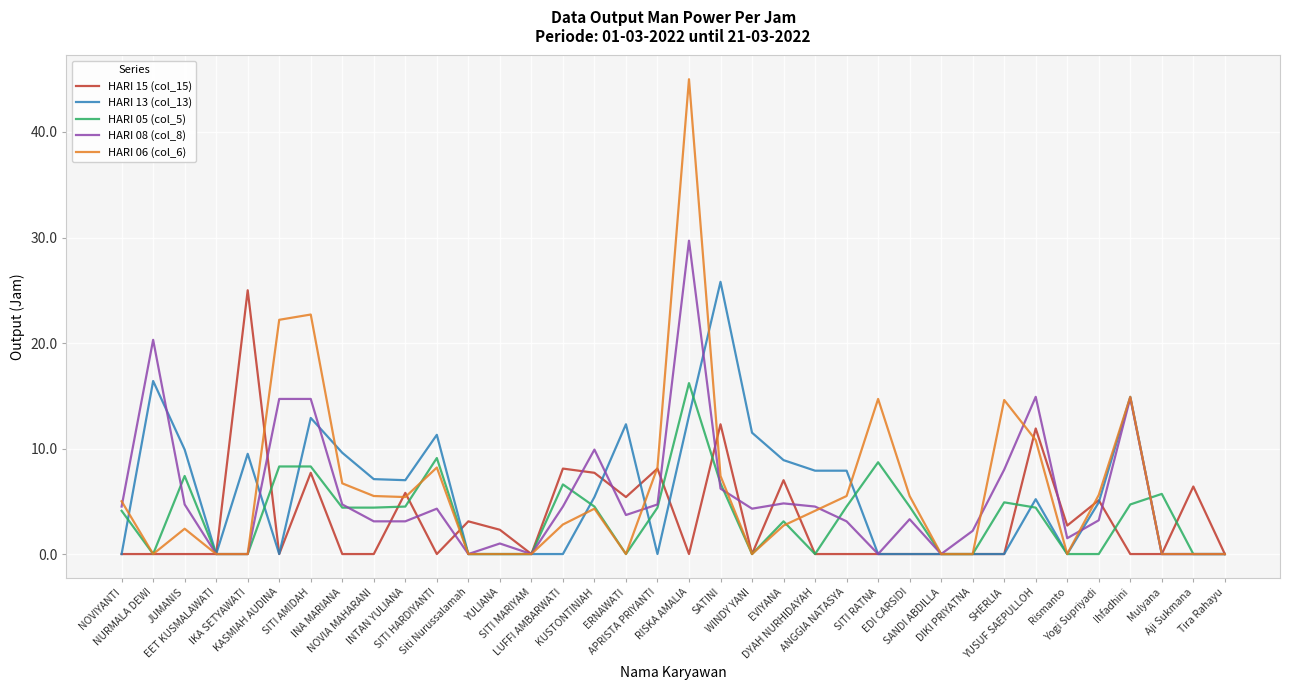

What is the highest value of the HARI 08 (col_8) series?

29.7